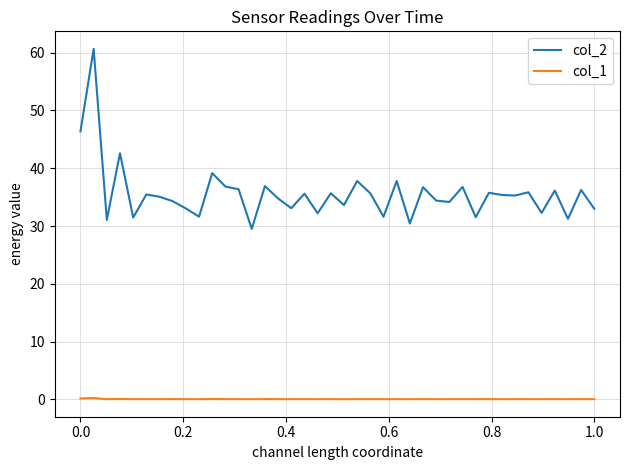

List the series in order of their overall mean, lowest first.

col_1, col_2